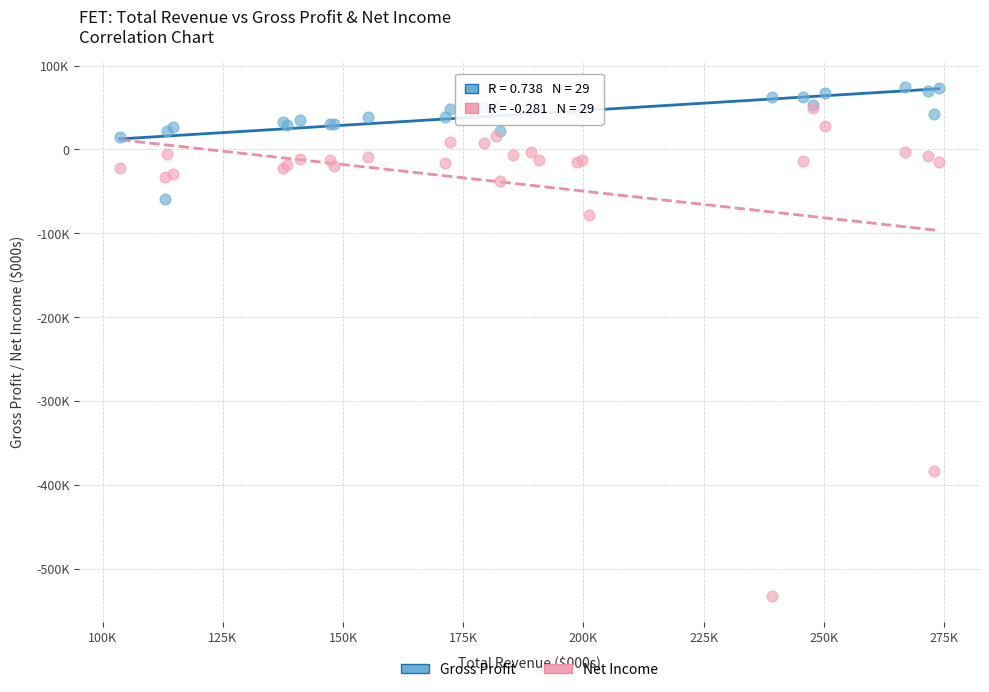

Which series has the widest spread of Y values?

Net Income